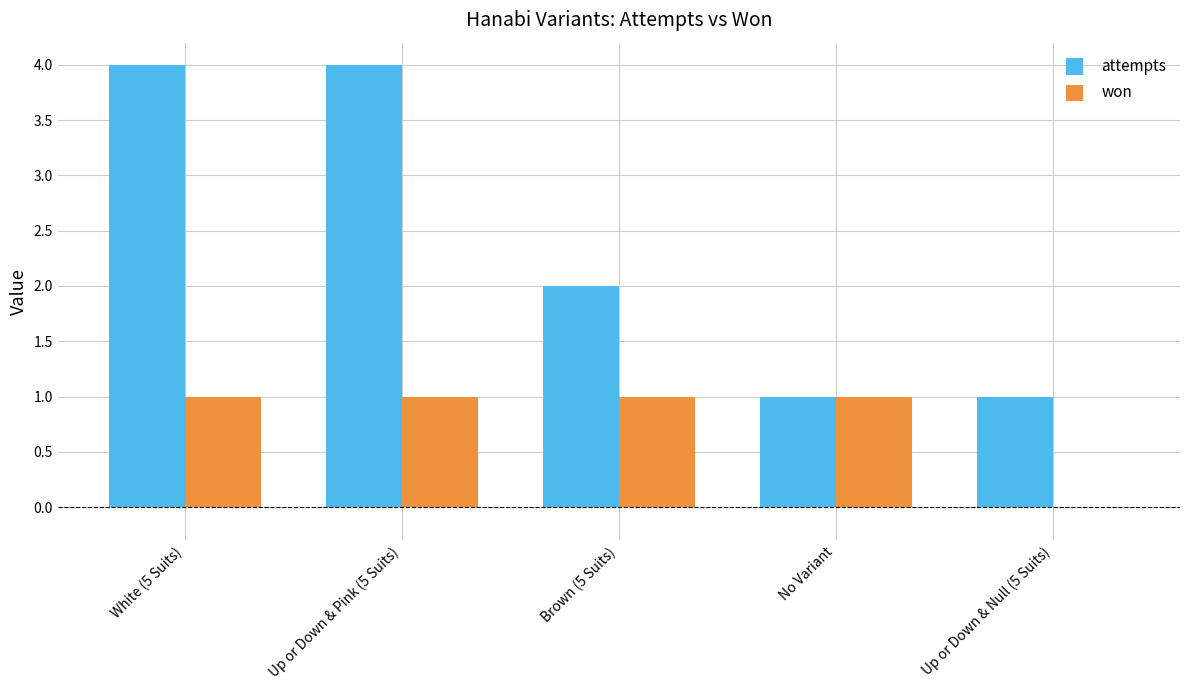

What is the sum of all won values?

4